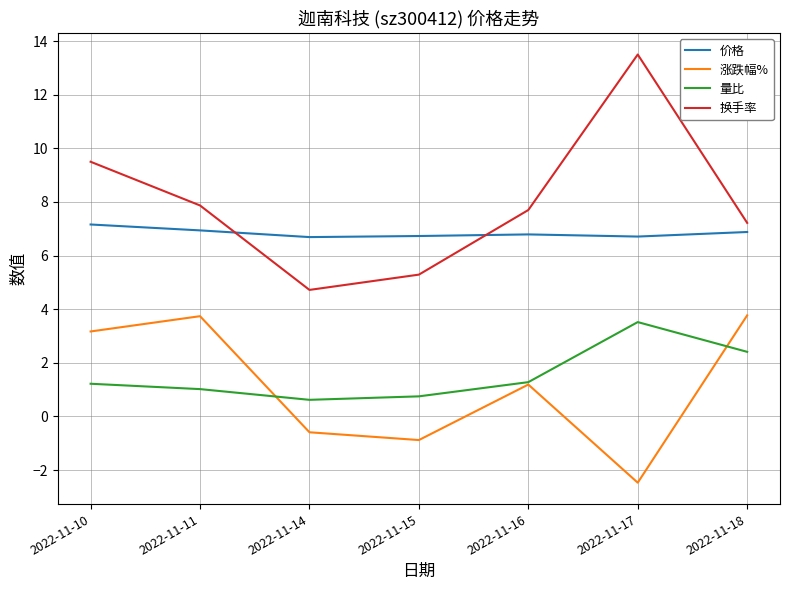

Is the value of 涨跌幅% at 2022-11-18 greater than the value of 换手率 at 2022-11-16?

No